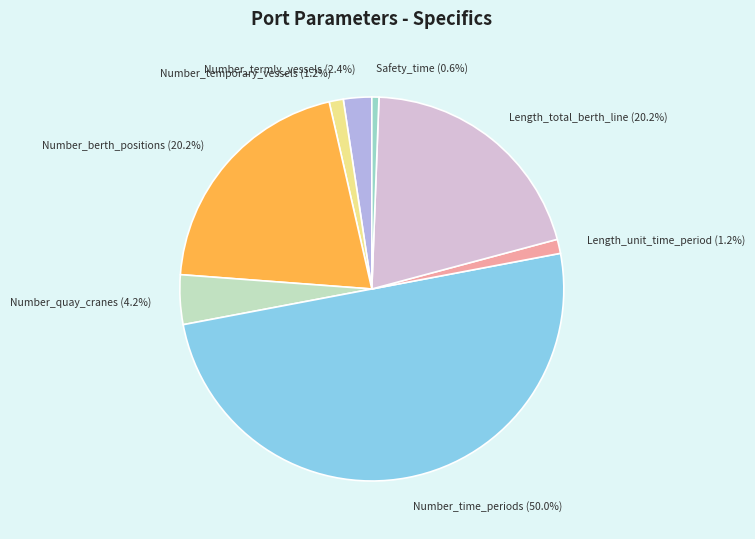

To the nearest percent, what portion does Length_total_berth_line represent?

20%